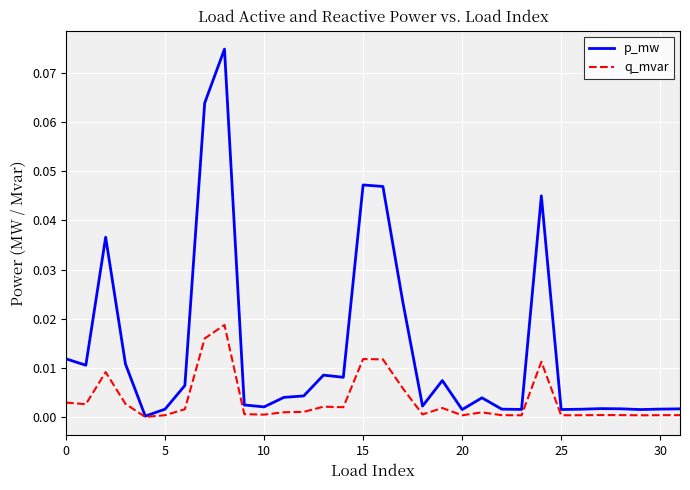

Rank the series by their maximum value, from lowest to highest.

q_mvar, p_mw